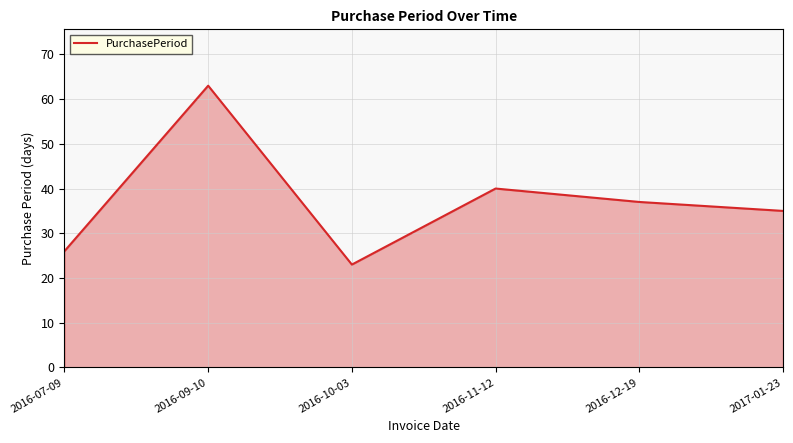

What is the minimum value shown in the chart?

23